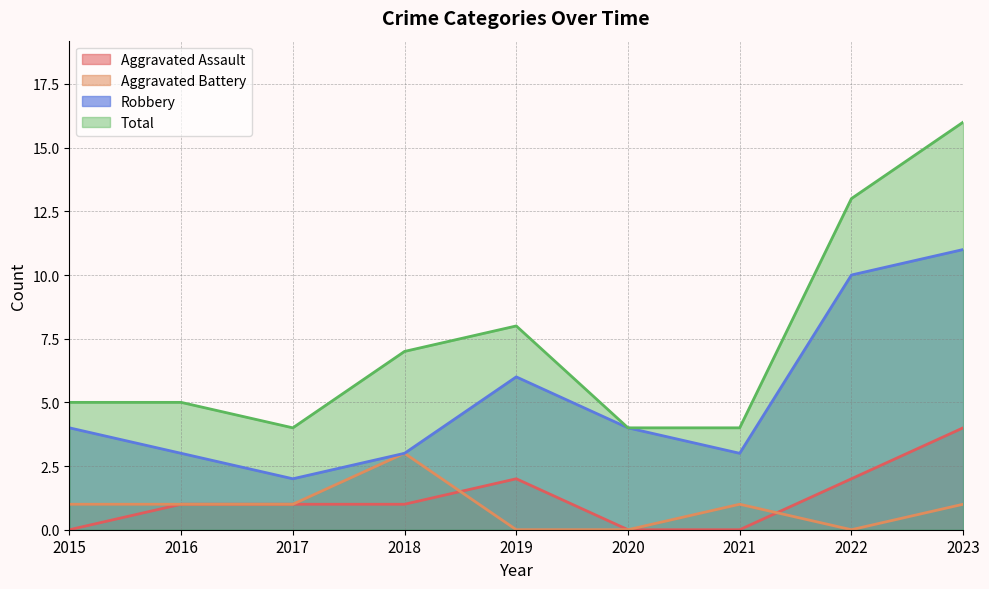

What is the approximate value of Aggravated Battery at 2015?

1